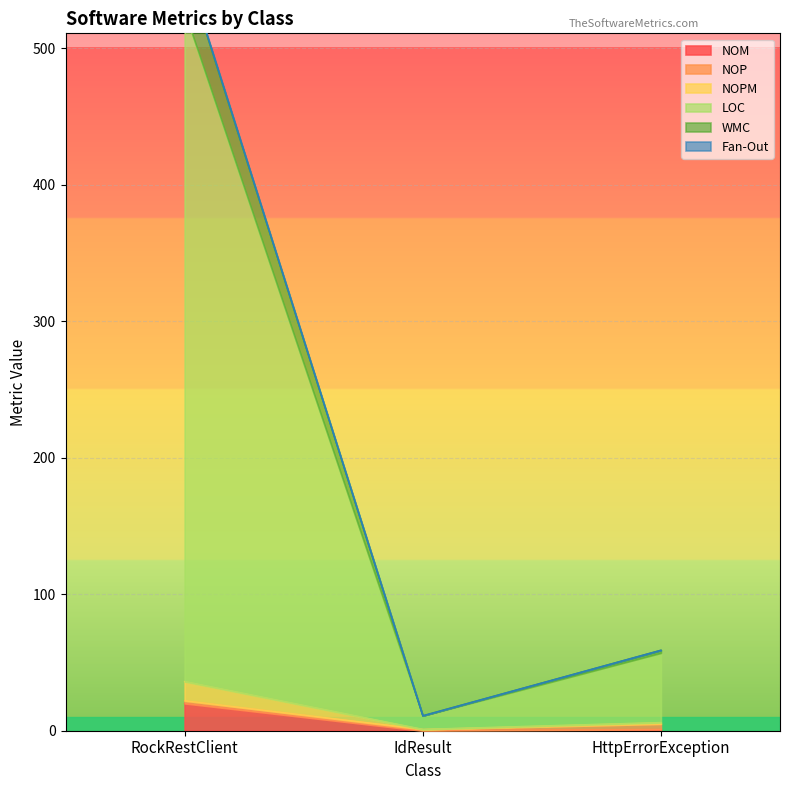

Read the NOM value at RockRestClient.

20